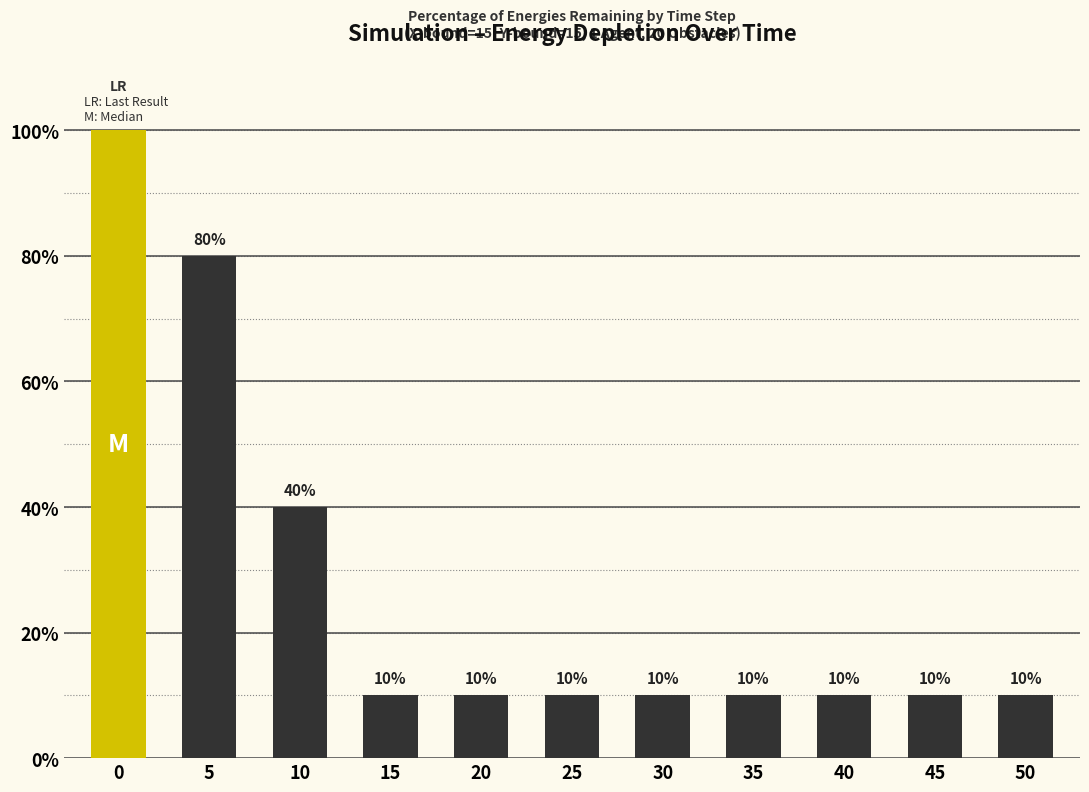

True or false: the data shows 40 at 10.

True